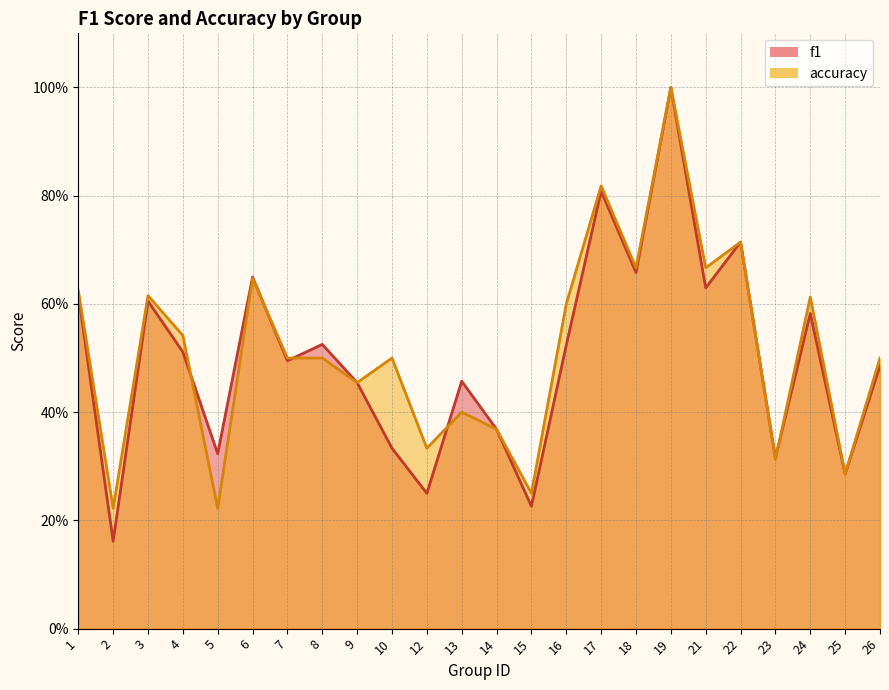

Which series changed the most between 2 and 3?

f1